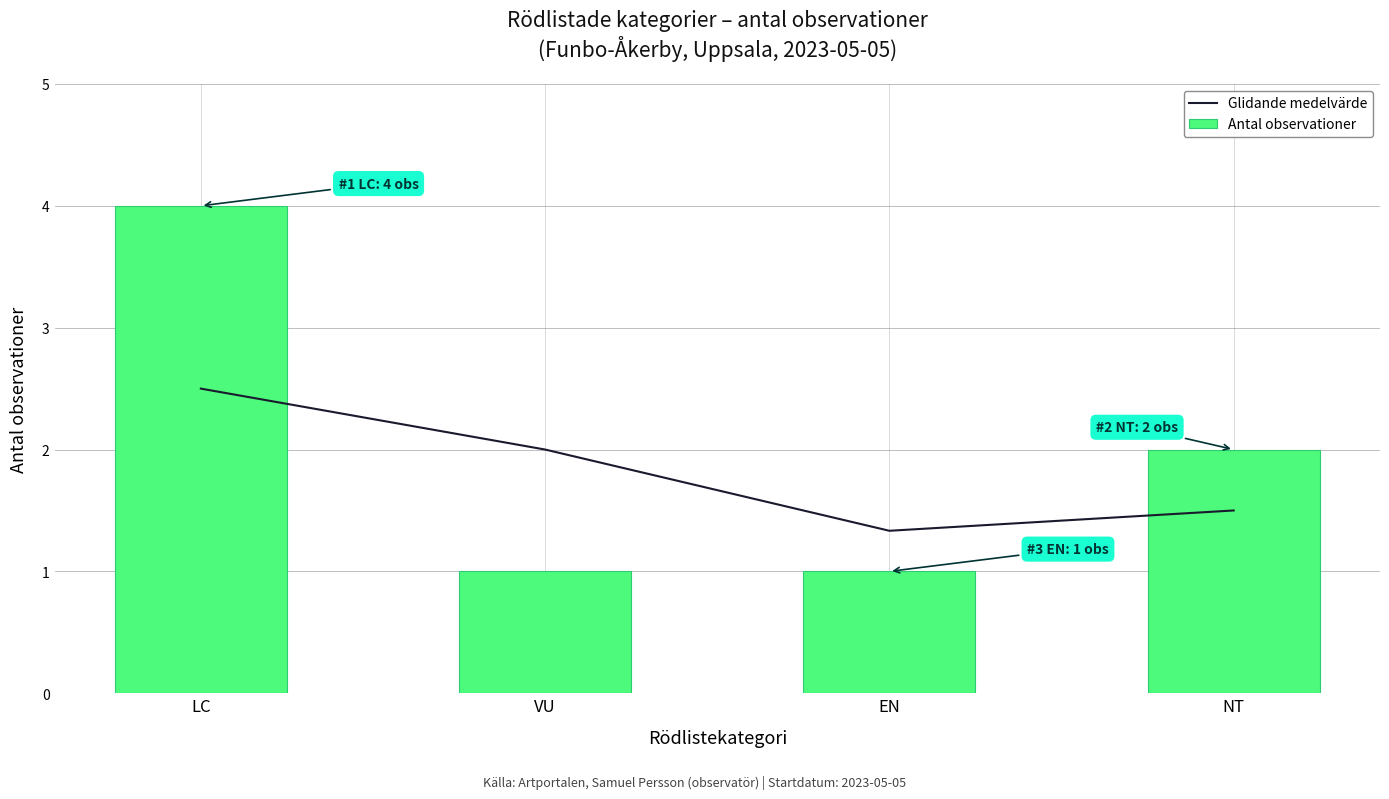

Is the value of Antal observationer at EN greater than the value of Glidande medelvärde at EN?

No